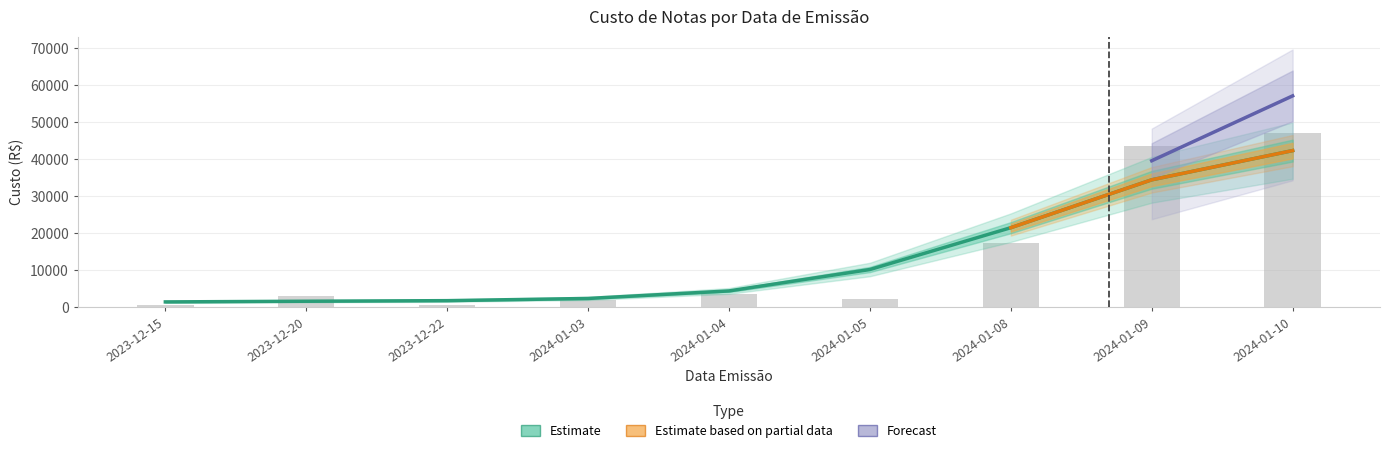

Count the number of values greater than 3037.

5